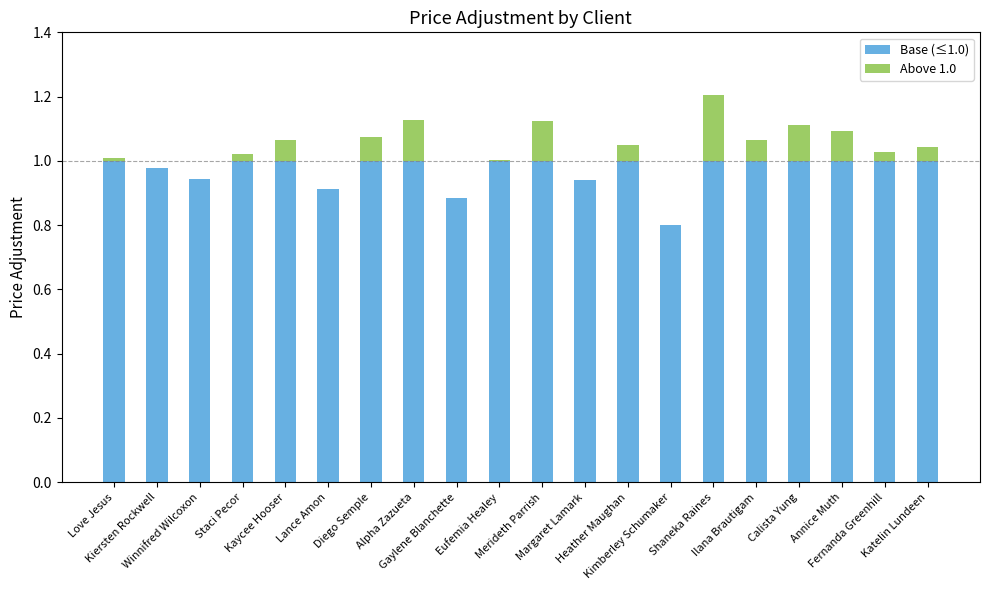

Does the chart contain stacked bars?

Yes